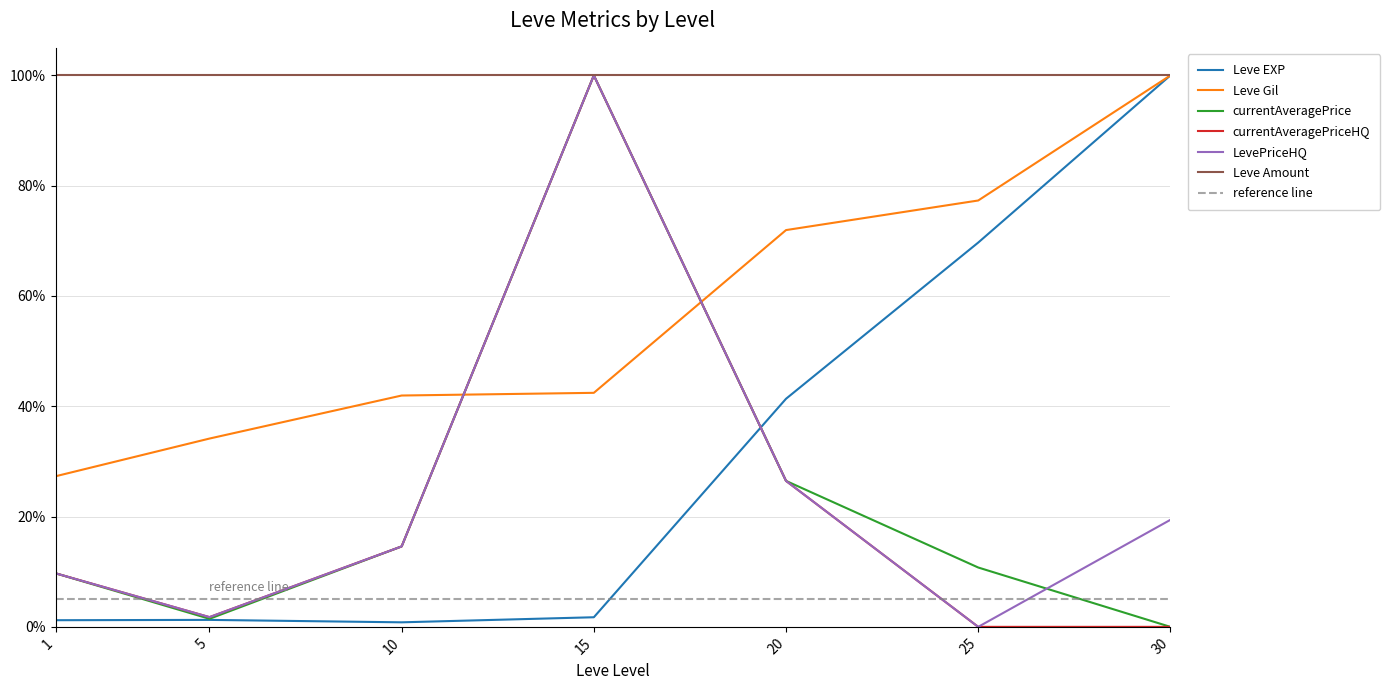

Where do LevePriceHQ and Leve Gil first cross each other?

10 and 15